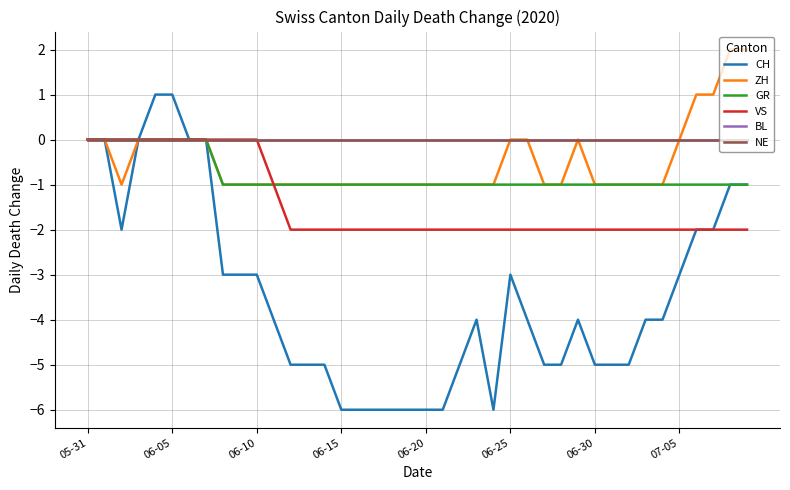

Reading left to right, extract all data points from this chart.

CH: 0	0	-2	0	1	1	0	0	-3	-3	-3	-4	-5	-5	-5	-6	-6	-6	-6	-6	-6	-6	-5	-4	-6	-3	-4	-5	-5	-4	-5	-5	-5	-4	-4	-3	-2	-2	-1	-1
ZH: 0	0	-1	0	0	0	0	0	-1	-1	-1	-1	-1	-1	-1	-1	-1	-1	-1	-1	-1	-1	-1	-1	-1	0	0	-1	-1	0	-1	-1	-1	-1	-1	0	1	1	2	2
GR: 0	0	0	0	0	0	0	0	-1	-1	-1	-1	-1	-1	-1	-1	-1	-1	-1	-1	-1	-1	-1	-1	-1	-1	-1	-1	-1	-1	-1	-1	-1	-1	-1	-1	-1	-1	-1	-1
VS: 0	0	0	0	0	0	0	0	0	0	0	-1	-2	-2	-2	-2	-2	-2	-2	-2	-2	-2	-2	-2	-2	-2	-2	-2	-2	-2	-2	-2	-2	-2	-2	-2	-2	-2	-2	-2
BL: 0	0	0	0	0	0	0	0	0	0	0	0	0	0	0	0	0	0	0	0	0	0	0	0	0	0	0	0	0	0	0	0	0	0	0	0	0	0	0	0
NE: 0	0	0	0	0	0	0	0	0	0	0	0	0	0	0	0	0	0	0	0	0	0	0	0	0	0	0	0	0	0	0	0	0	0	0	0	0	0	0	0